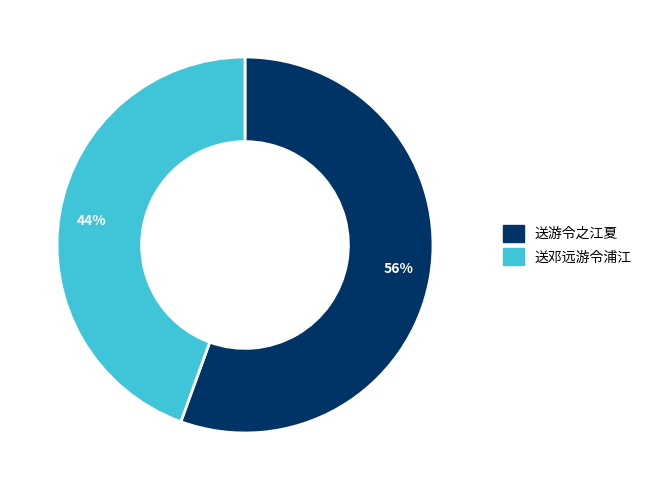

To the nearest percent, what is the combined percentage of 送邓远游令浦江 and 送游令之江夏?

100%